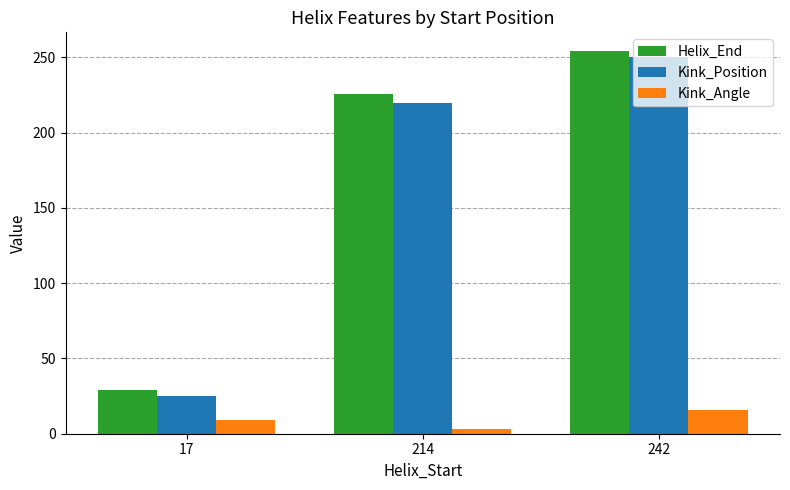

What is the difference between the Helix_End values at 17 and 214?

197.0